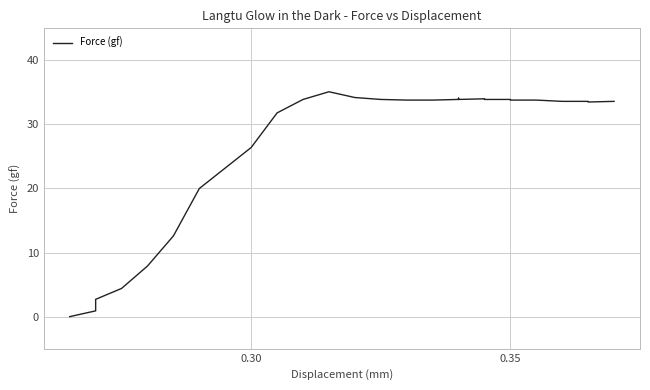

What is the value of the 17th point from the left?

33.8